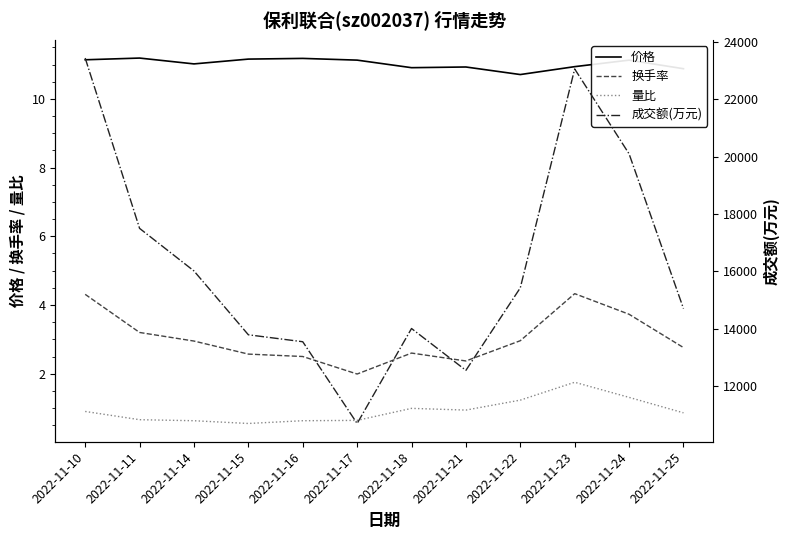

The 成交额(万元) series shows 8417.3 at 2022-11-16. True or false?

False